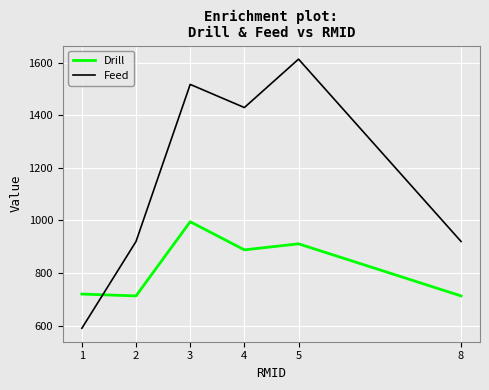

Which series has the largest range (max minus min)?

Feed